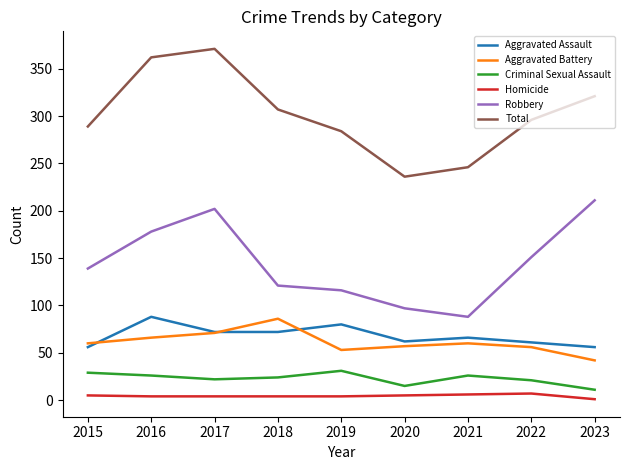

True or false: Homicide and Robbery cross at least once.

False